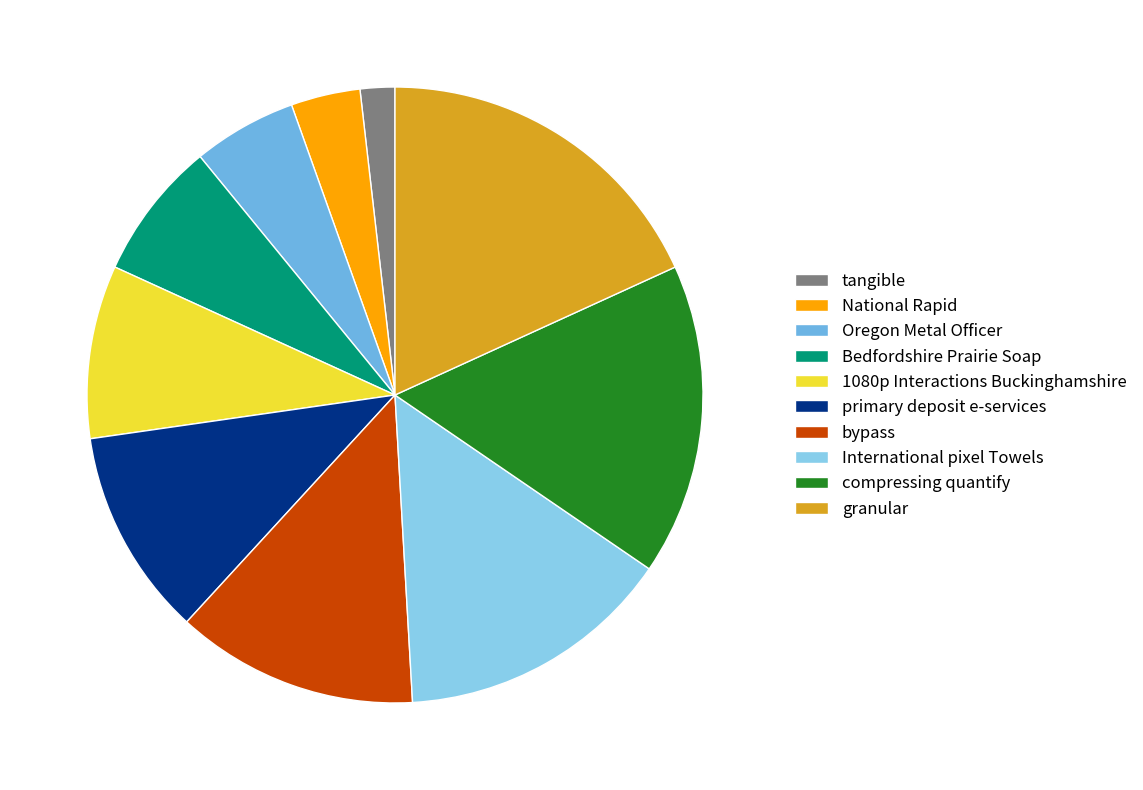

To the nearest percent, what portion does primary deposit e-services represent?

11%